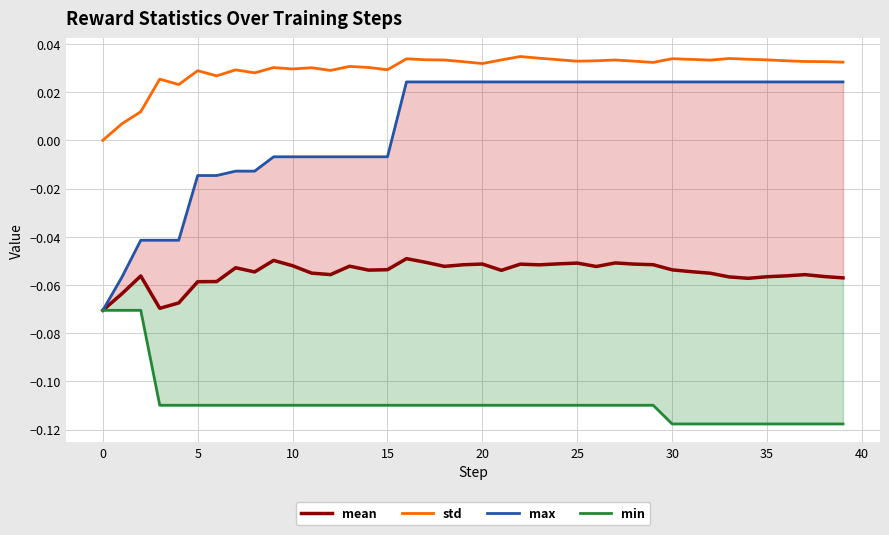

What is the value of the min point at the 15th from the left?

-0.1